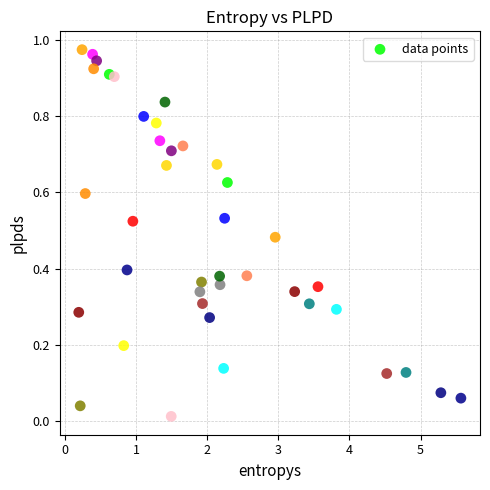

What is the range of X values (max minus min)?

5.4